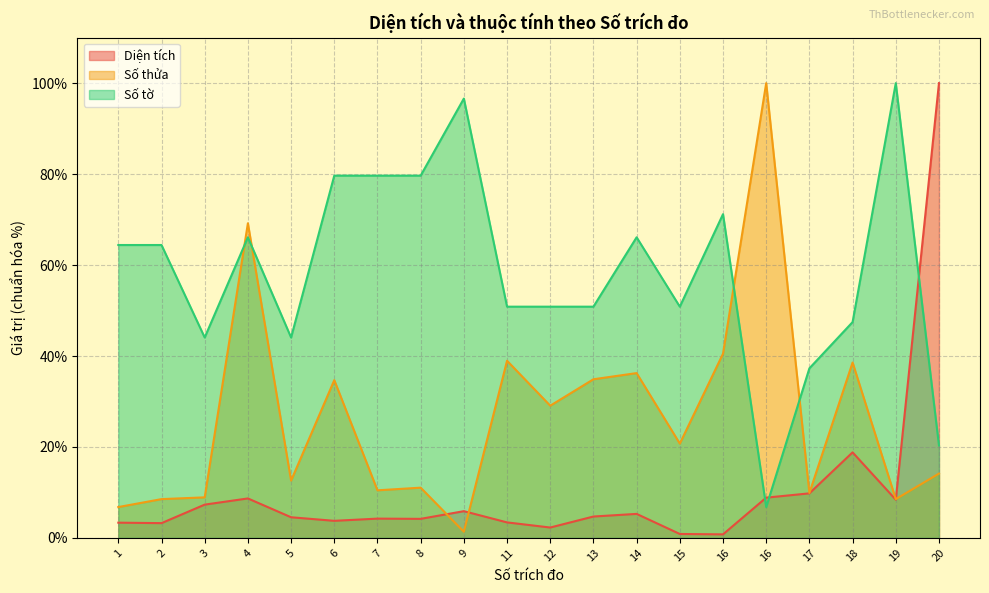

What is the value of the Số thửa point at the 9th from the left?

1.4